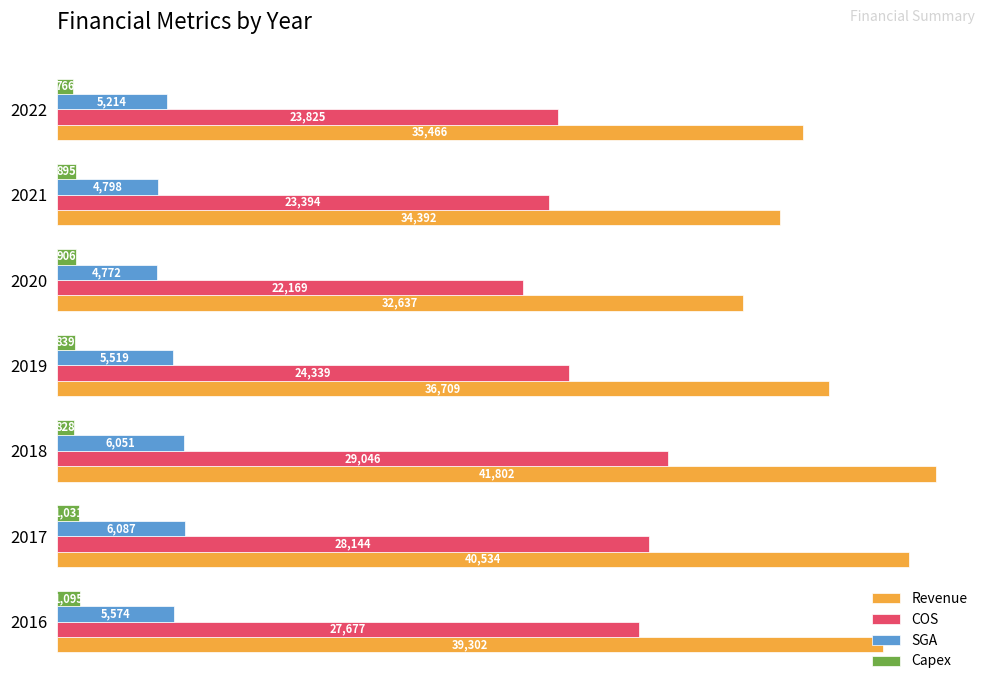

Which category has the lowest value in the SGA series?

2020